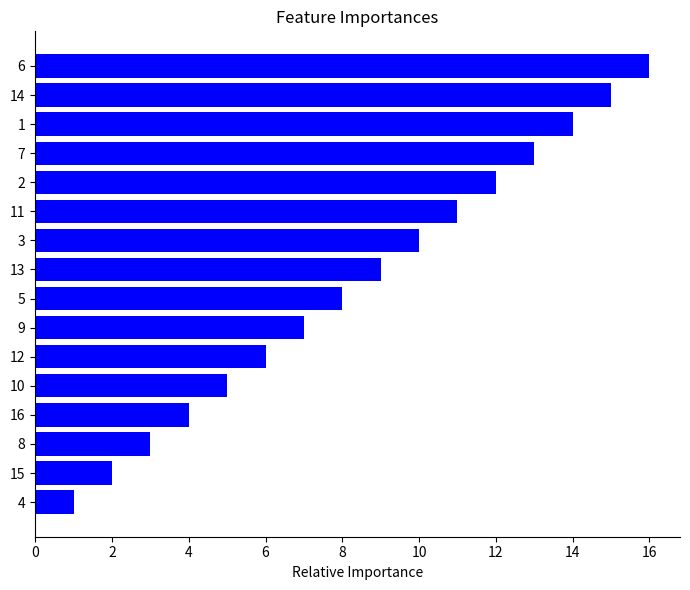

True or false: the data shows 10 at 3.

True